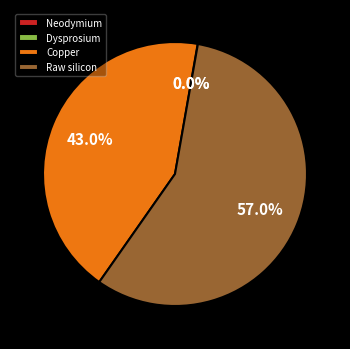

What is the majority slice?

Raw silicon